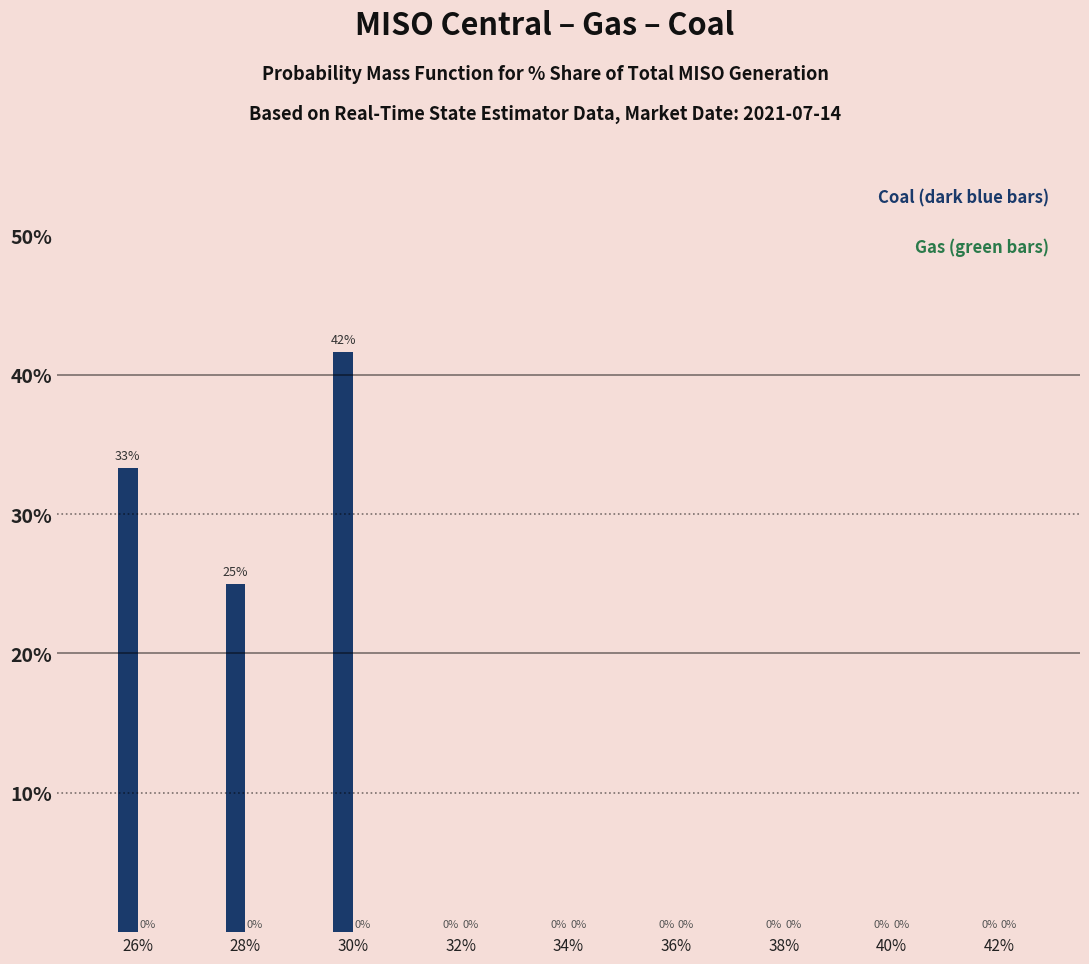

The chart shows a value of 0.0 at 38%. True or false?

True